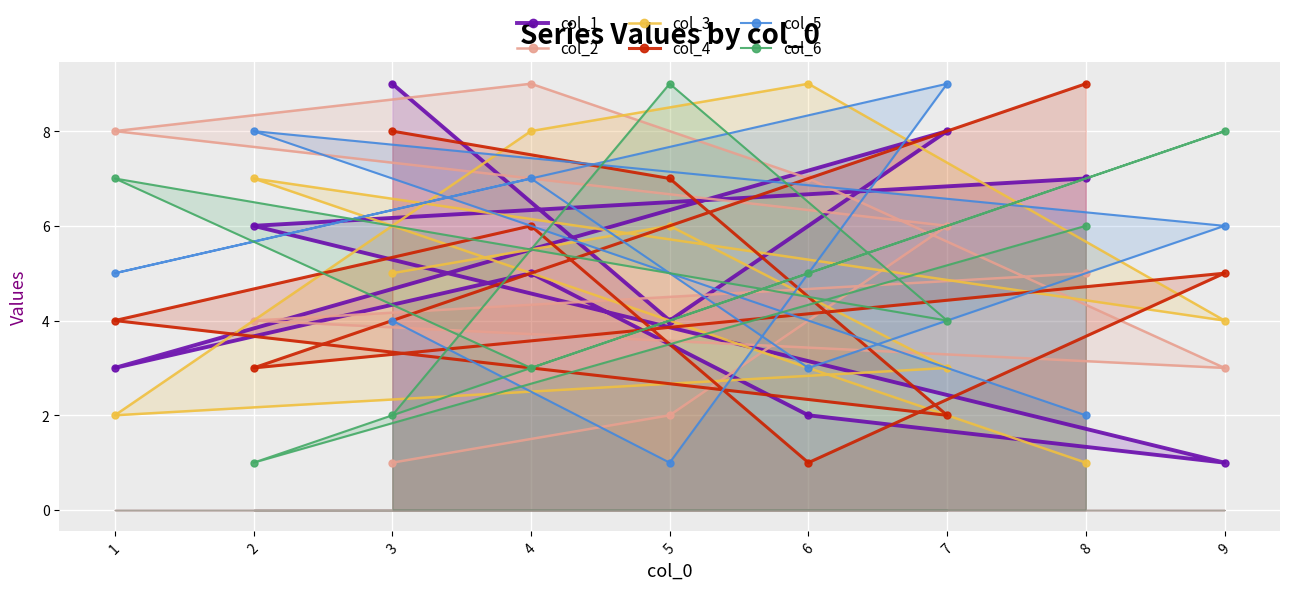

List the series in order of their peak value, highest first.

col_1, col_2, col_3, col_4, col_5, col_6